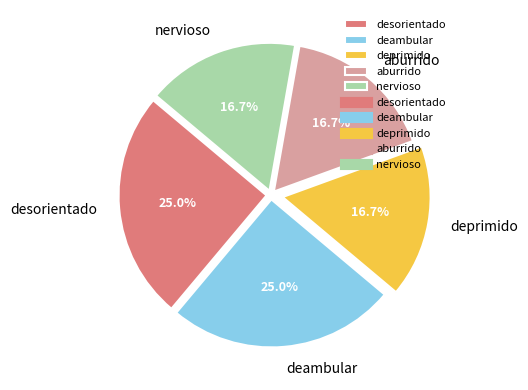

Does any single category account for the majority?

No